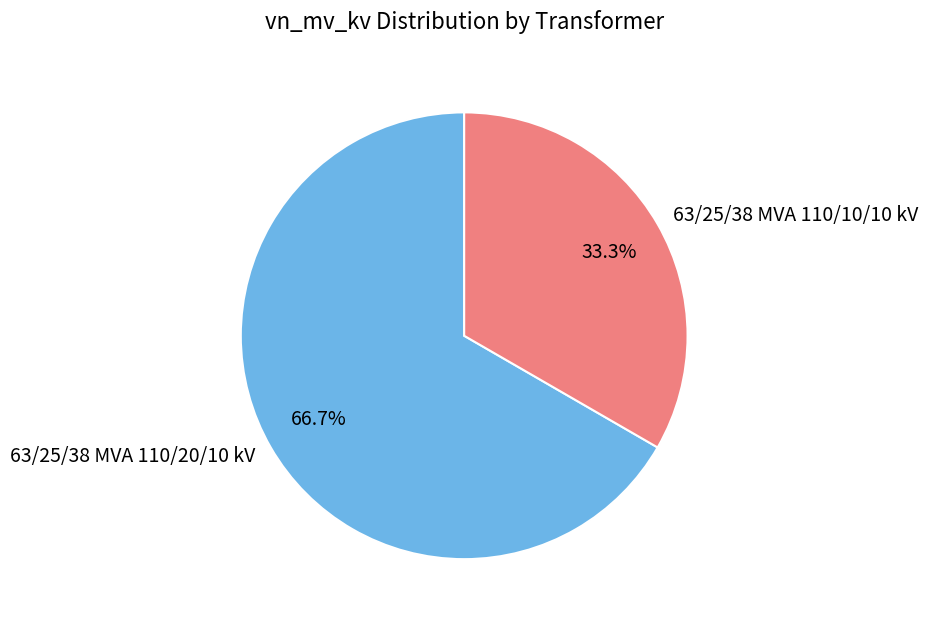

True or false: 63/25/38 MVA 110/20/10 kV accounts for 67% of the total.

True